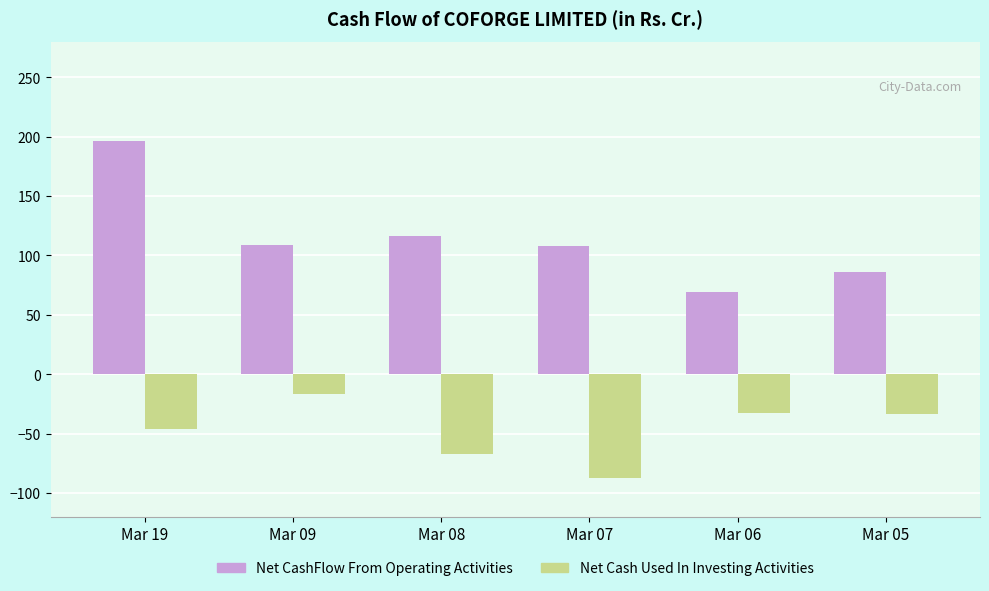

Are the bars grouped side by side (vs. stacked)?

Yes